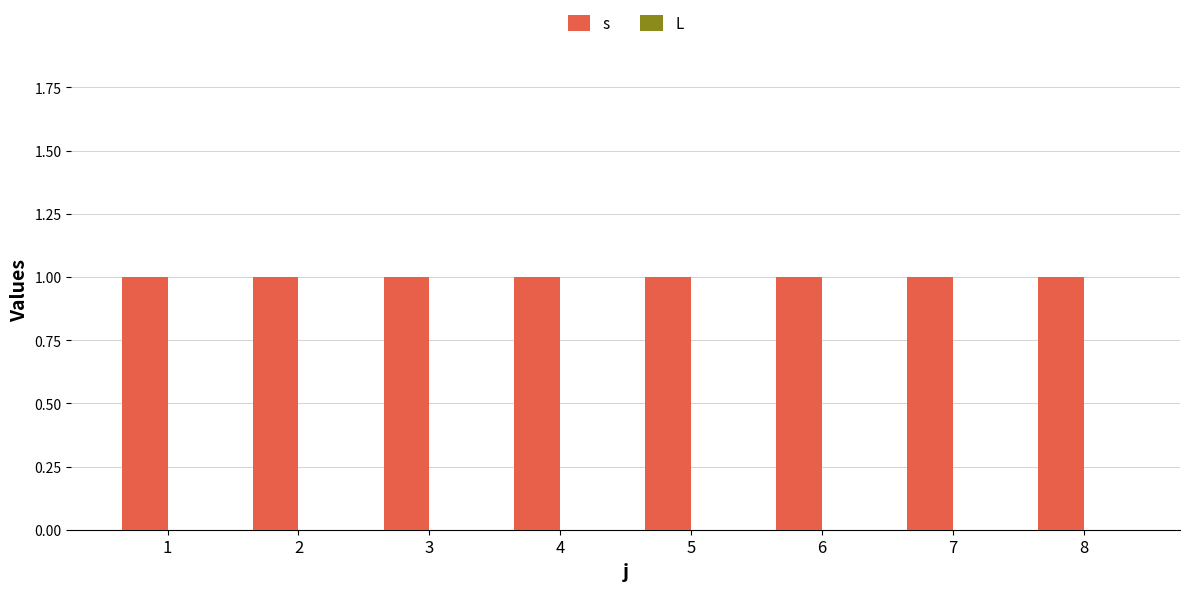

The s series shows 1 at 5. True or false?

True